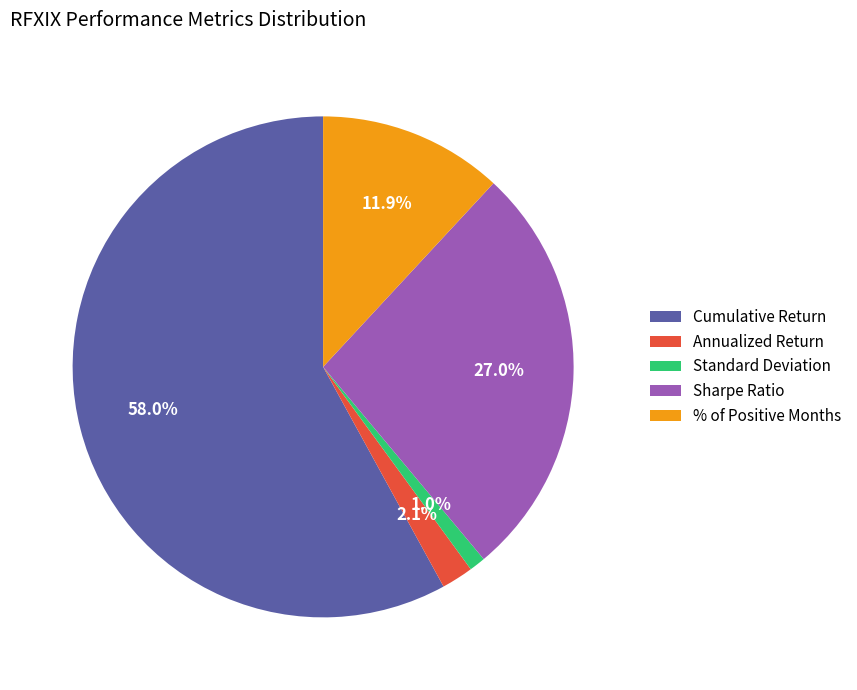

What is the largest slice in the pie chart?

Cumulative Return